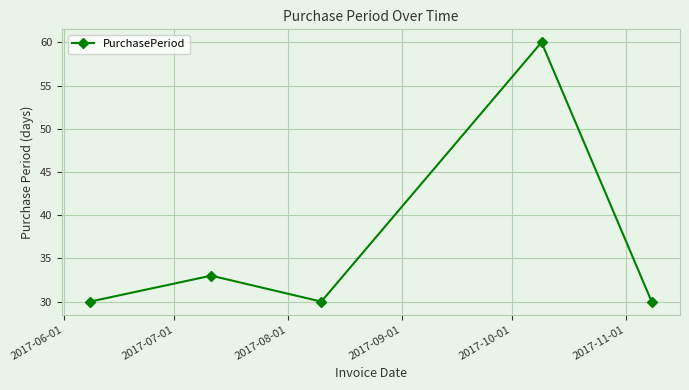

How many interior local valleys (lower than both neighbors) does the data have?

1